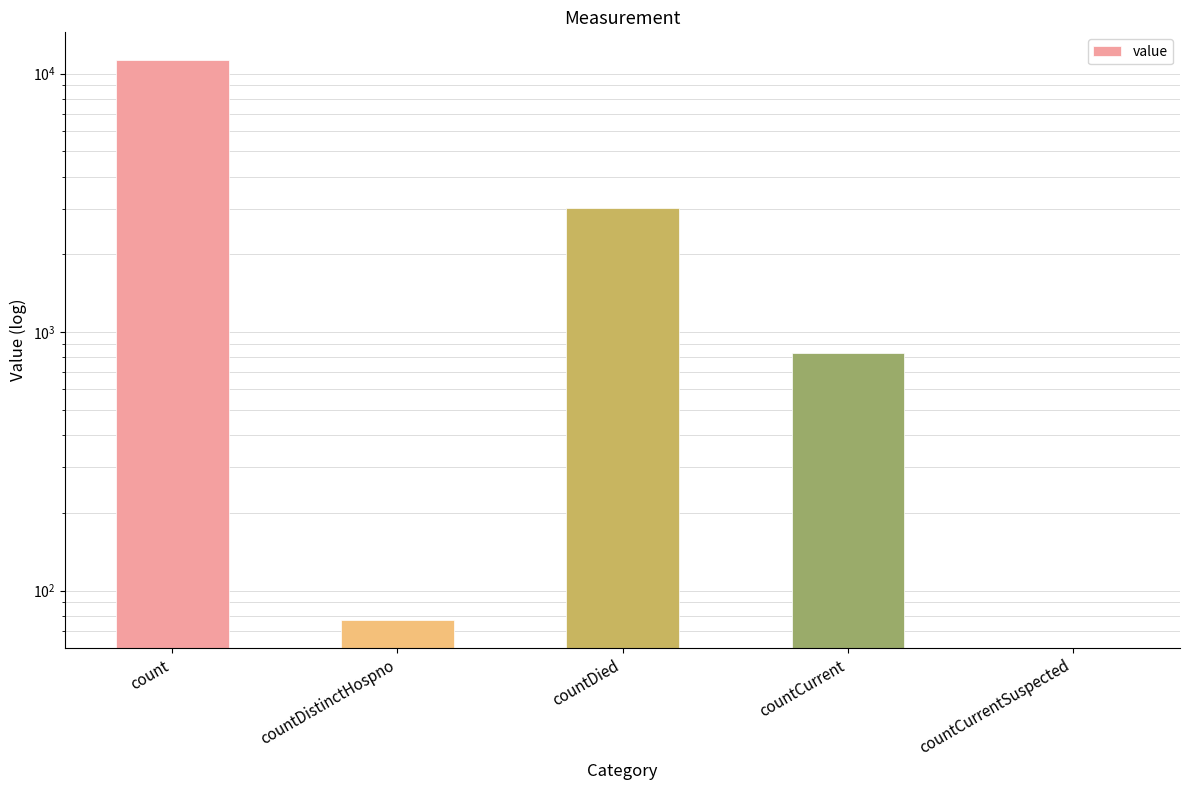

How many values are above zero?

4